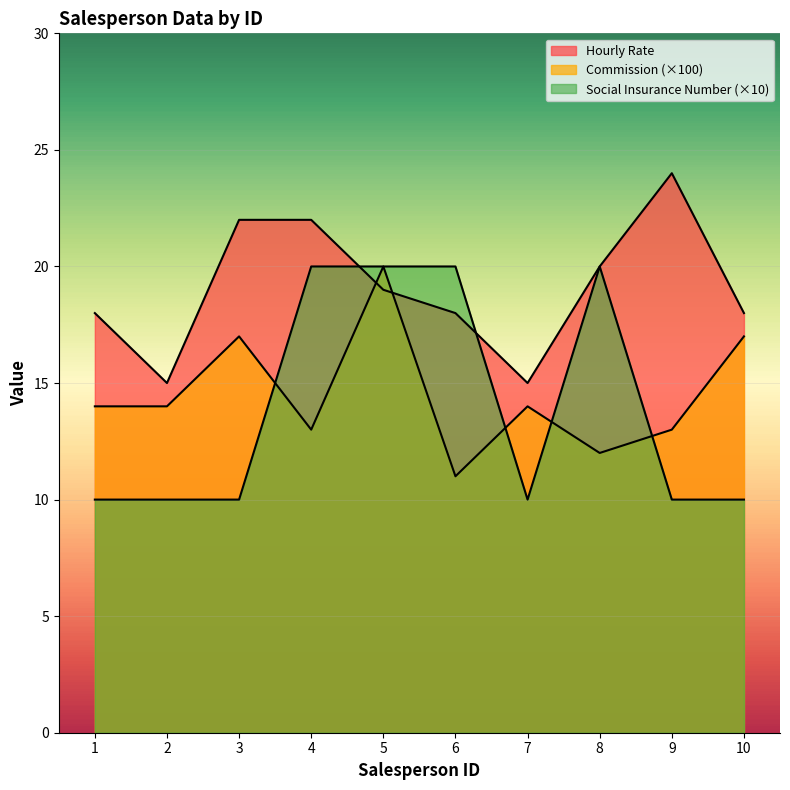

Which category has the highest value in the Social Insurance Number series?

4